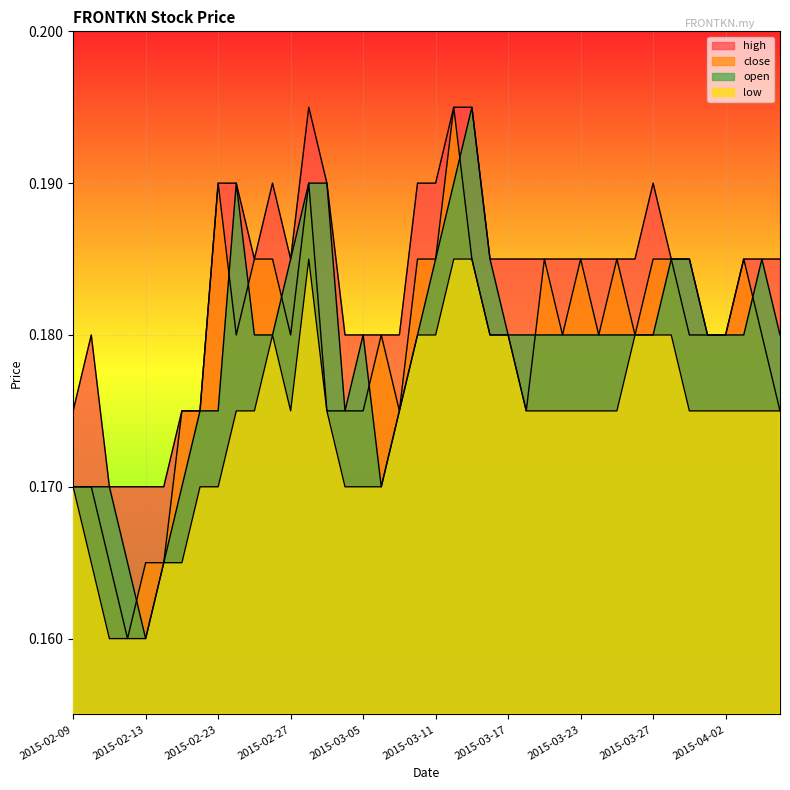

Rank the categories by high value from highest to lowest.

2015-03-02, 2015-03-12, 2015-03-13, 2015-02-23, 2015-02-24, 2015-02-26, 2015-03-03, 2015-03-10, 2015-03-11, 2015-03-27, 2015-02-25, 2015-02-27, 2015-03-16, 2015-03-17, 2015-03-18, 2015-03-19, 2015-03-20, 2015-03-23, 2015-03-24, 2015-03-25, 2015-03-26, 2015-03-30, 2015-03-31, 2015-04-03, 2015-04-06, 2015-04-07, 2015-02-10, 2015-03-04, 2015-03-05, 2015-03-06, 2015-03-09, 2015-04-01, 2015-04-02, 2015-02-09, 2015-02-17, 2015-02-18, 2015-02-11, 2015-02-12, 2015-02-13, 2015-02-16